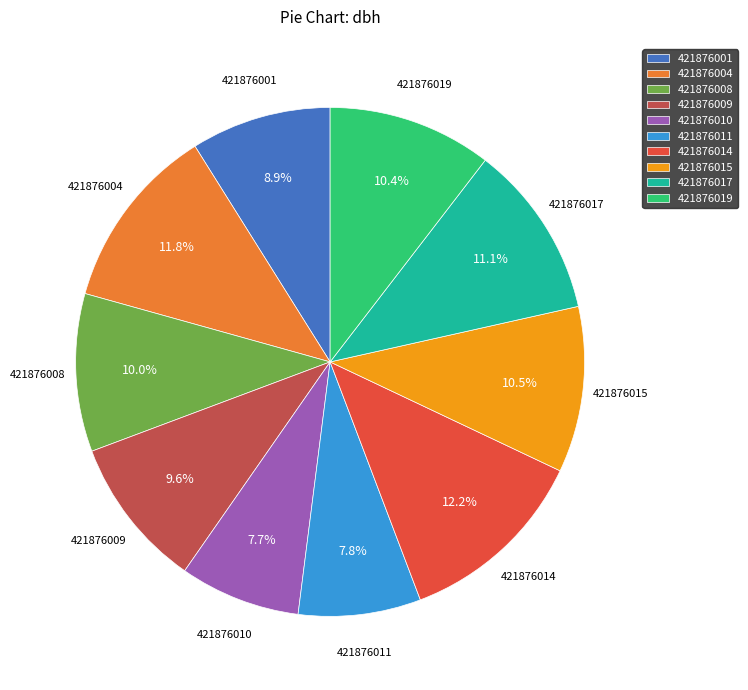

Approximately how many times larger is the value at 421876010 compared to 421876017?

0.7